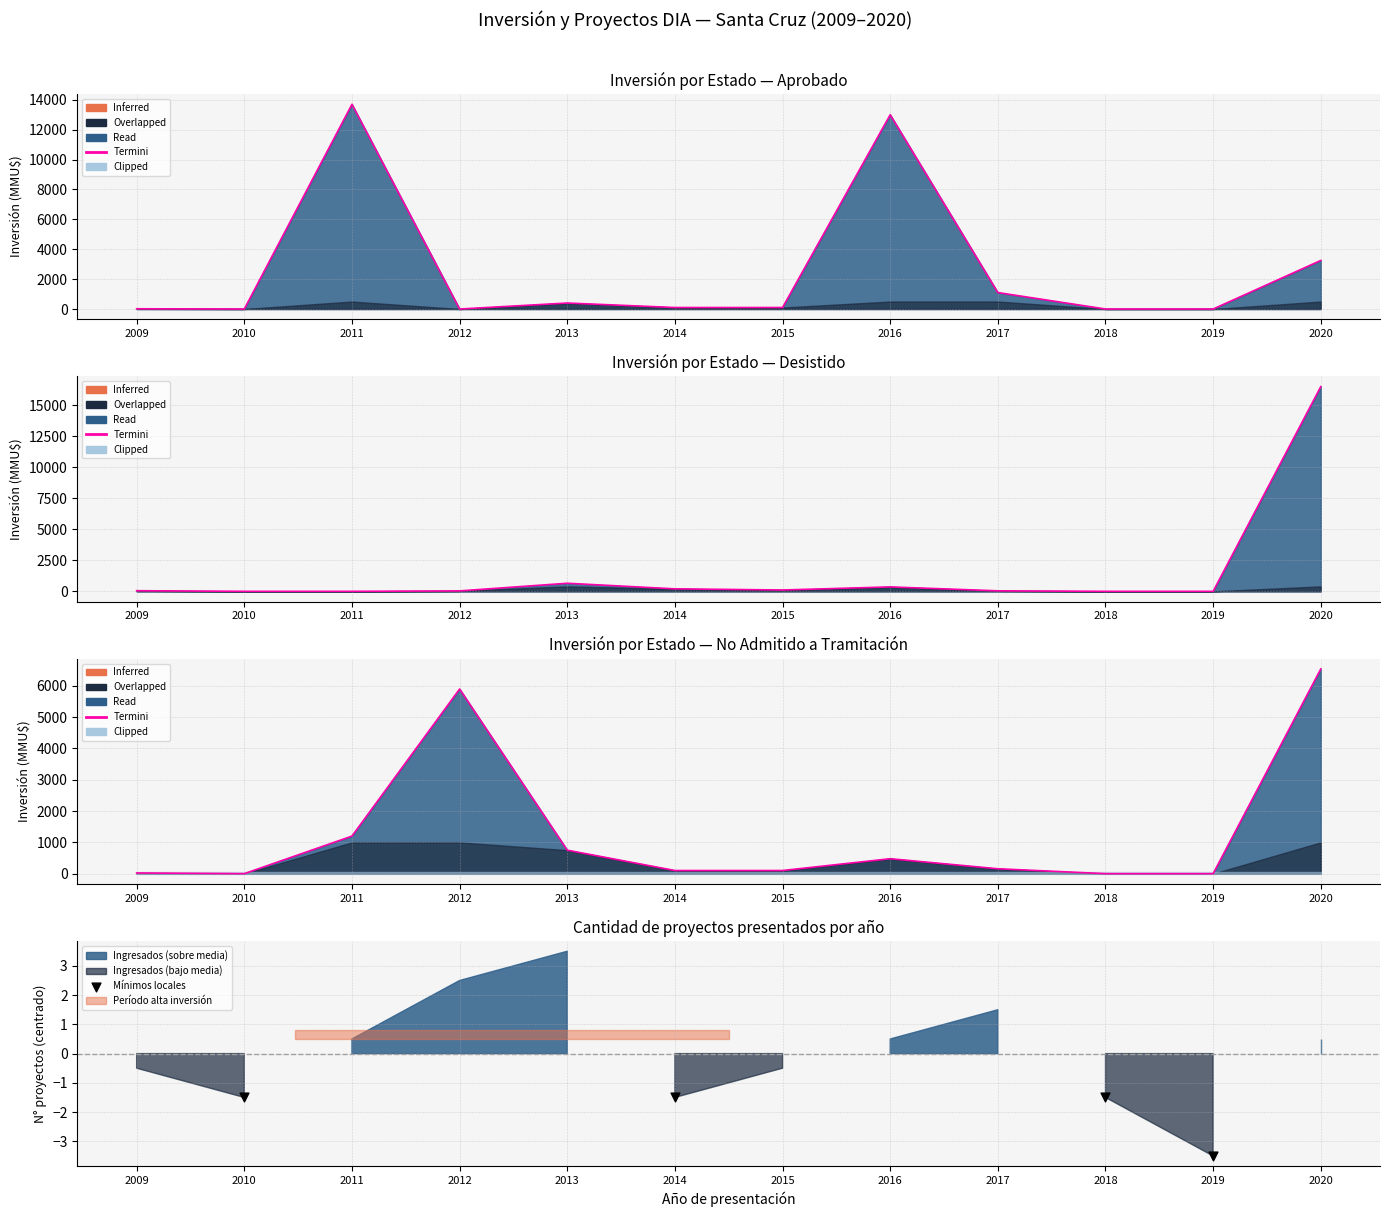

What is the total value across all series at 2017?

1296